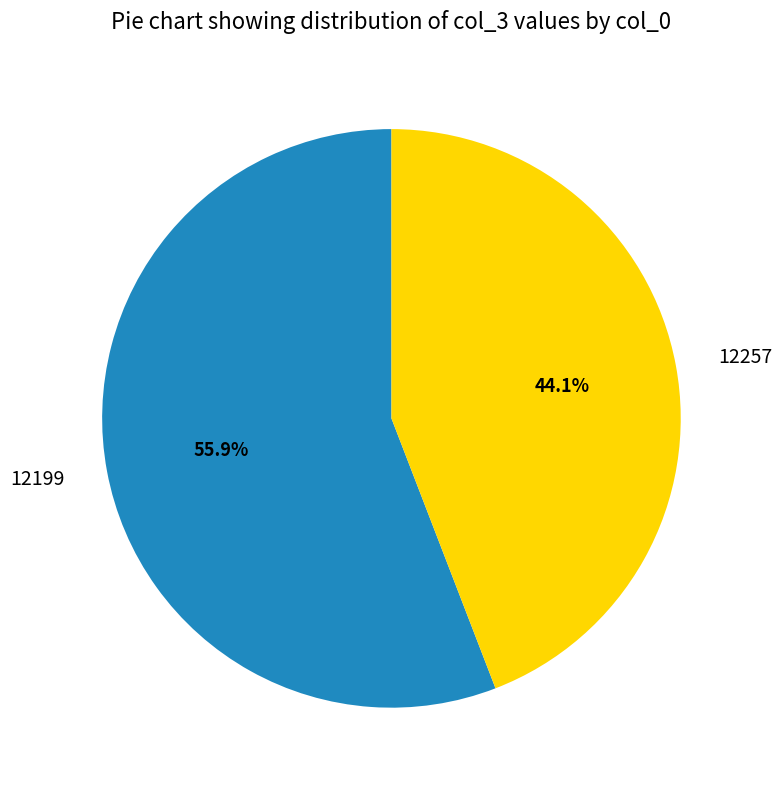

The 12199 slice represents 71% of the pie. True or false?

False